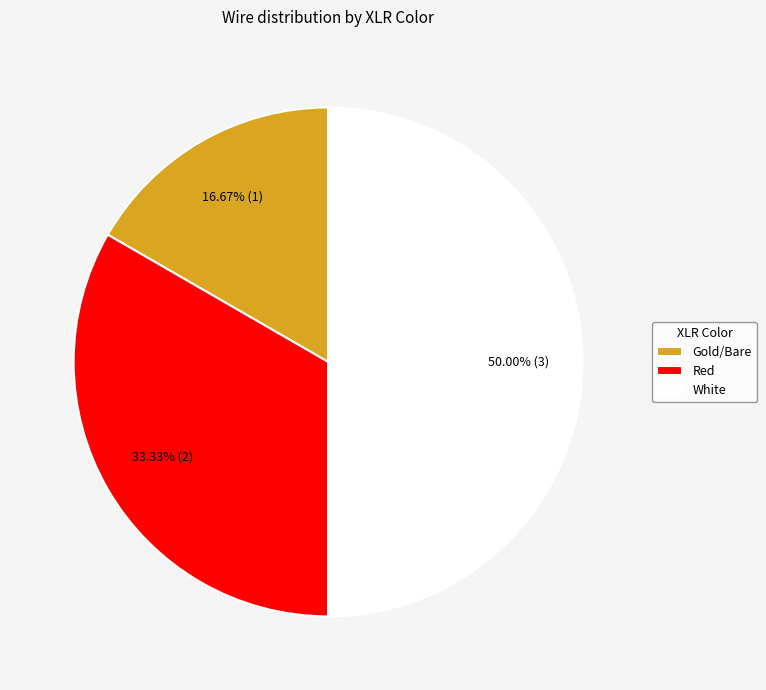

What portion of the pie excludes White?

50.0%